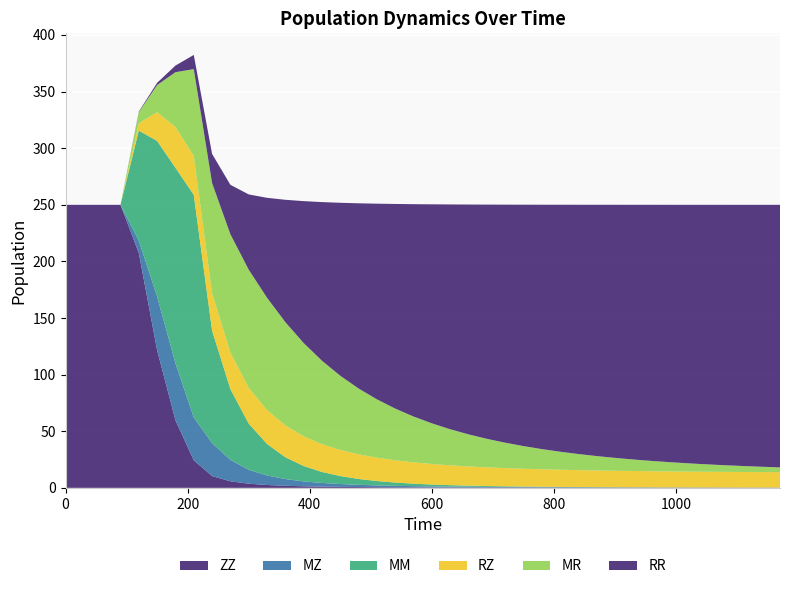

Reading left to right, transcribe all the data shown in this chart.

ZZ: 250.0	250.0	250.0	250.0	207.4	121.6	59.7	24.3	10.4	5.8	3.7	2.5	1.8	1.4	1.1	0.9	0.7	0.6	0.5	0.5	0.4	0.4	0.4	0.3	0.3	0.3	0.3	0.3	0.3	0.2	0.2	0.2	0.2	0.2	0.2	0.2	0.2	0.2	0.2	0.2
MZ: 0.0	0.0	0.0	0.0	11.0	47.4	50.3	37.9	29.1	19.0	12.3	8.4	6.0	4.3	3.3	2.5	1.9	1.6	1.3	1.0	0.8	0.7	0.6	0.5	0.4	0.4	0.3	0.3	0.2	0.2	0.2	0.2	0.1	0.1	0.1	0.1	0.1	0.1	0.1	0.1
MM: 0.0	0.0	0.0	0.0	97.2	137.5	172.7	196.6	99.4	62.5	40.8	27.8	19.2	13.6	9.7	7.1	5.2	3.9	2.9	2.2	1.7	1.3	1.0	0.8	0.6	0.5	0.4	0.3	0.2	0.2	0.1	0.1	0.1	0.1	0.1	0.0	0.0	0.0	0.0	0.0
RZ: 0.0	0.0	0.0	0.0	6.5	25.4	36.0	34.3	33.0	32.3	31.6	30.0	28.1	26.3	24.6	23.0	21.7	20.6	19.7	18.8	18.1	17.5	17.0	16.5	16.1	15.7	15.4	15.2	14.9	14.7	14.5	14.4	14.2	14.1	14.0	13.9	13.8	13.7	13.6	13.6
MR: 0.0	0.0	0.0	0.0	9.8	24.0	48.4	76.7	97.2	104.4	104.3	99.1	91.2	82.4	73.7	65.5	58.1	51.5	45.6	40.5	35.9	31.9	28.3	25.2	22.4	20.0	17.8	15.9	14.2	12.7	11.4	10.2	9.1	8.1	7.3	6.5	5.9	5.3	4.7	4.2
RR: 0.0	0.0	0.0	0.0	0.5	1.9	5.9	12.5	25.8	43.7	66.5	88.3	108.1	125.3	140.1	152.8	163.6	172.8	180.8	187.6	193.5	198.6	203.0	206.9	210.3	213.2	215.8	218.1	220.2	222.0	223.6	225.0	226.2	227.4	228.3	229.2	230.0	230.7	231.4	231.9